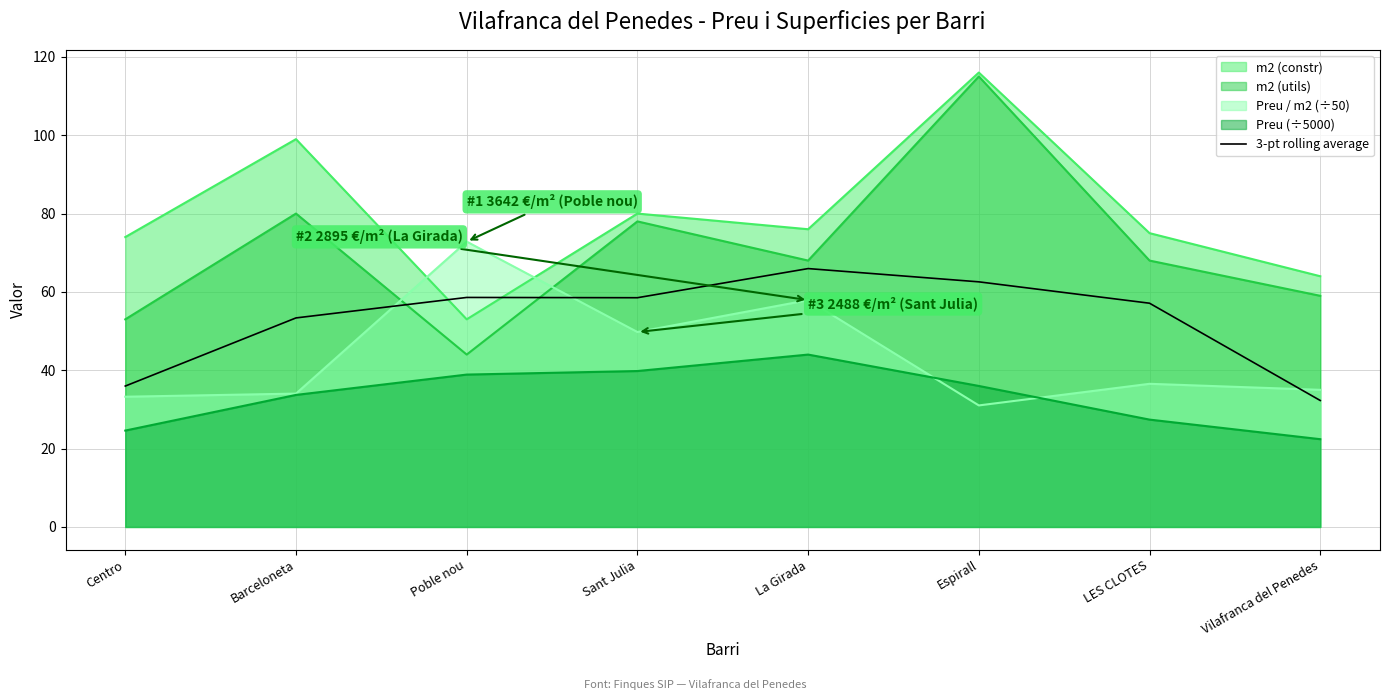

The chart shows a value of 118.2 at La Girada. True or false?

False